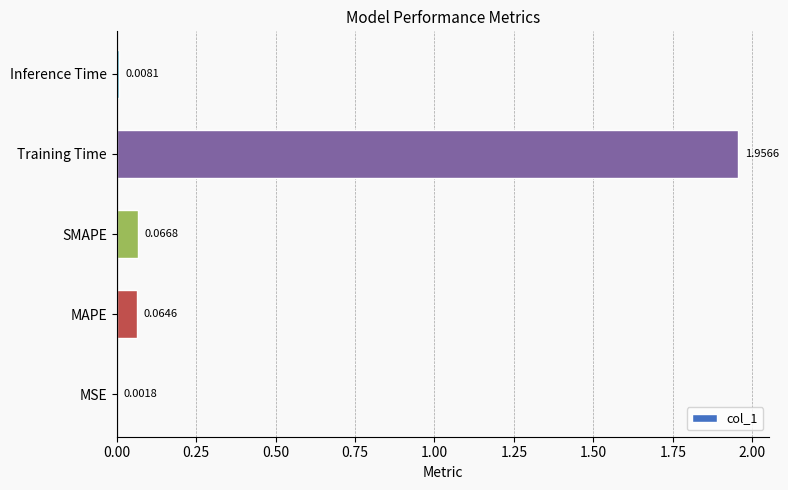

What is the change in value from MAPE to Training Time?

+1.9